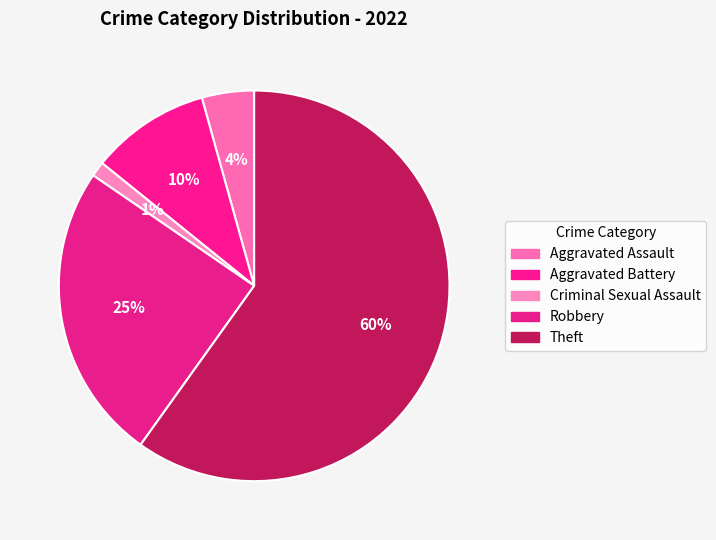

The Robbery slice represents 25% of the pie. True or false?

True